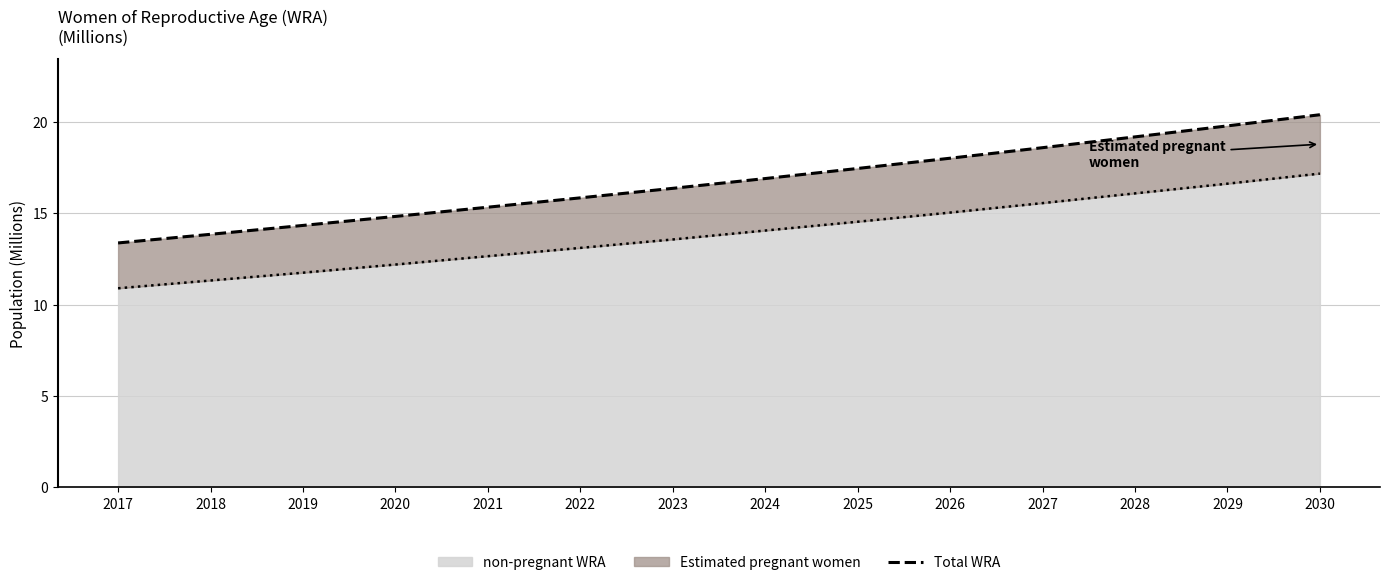

What is the change in value from 2018 to 2023?

+2.5